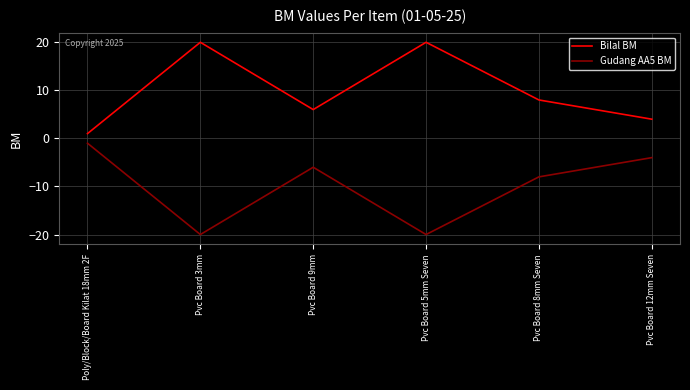

What is the greatest value displayed?

20